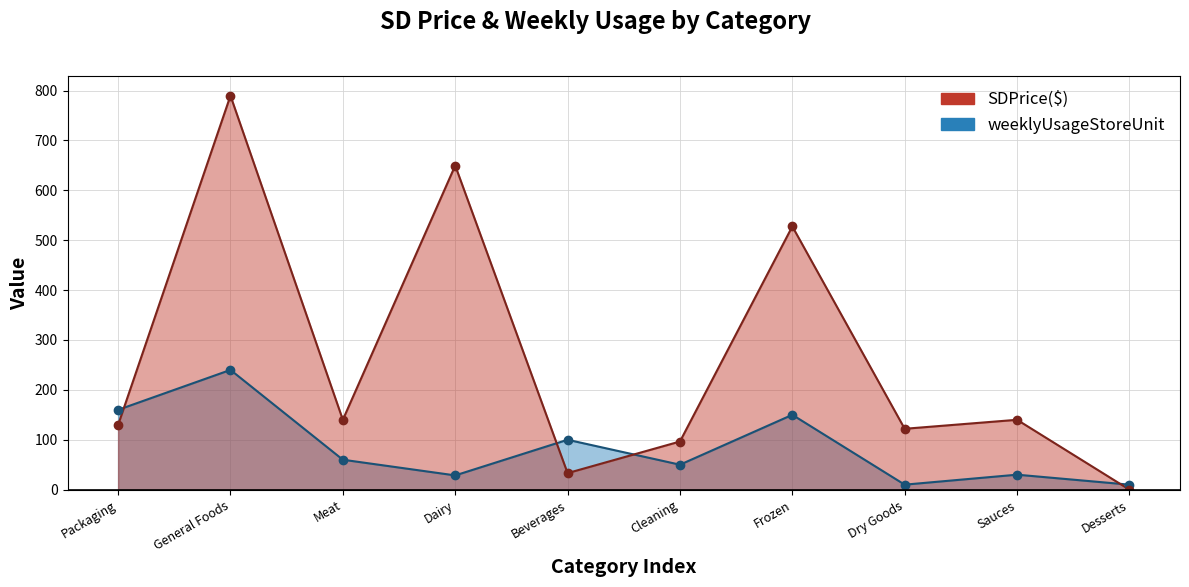

What is the difference between the second highest and second lowest values in the SDPrice($) series?

616.4